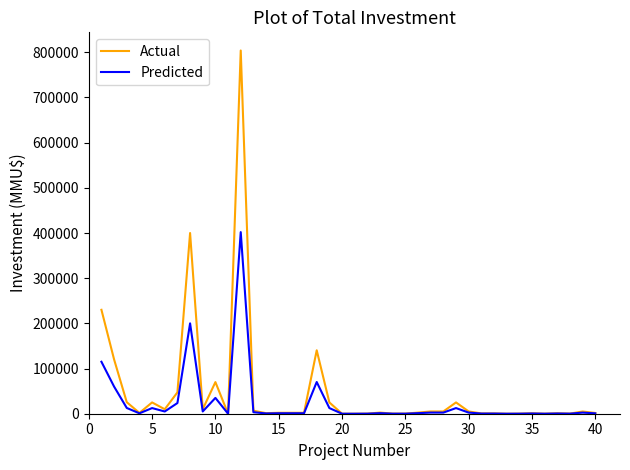

What is the maximum value shown in the chart?

804000